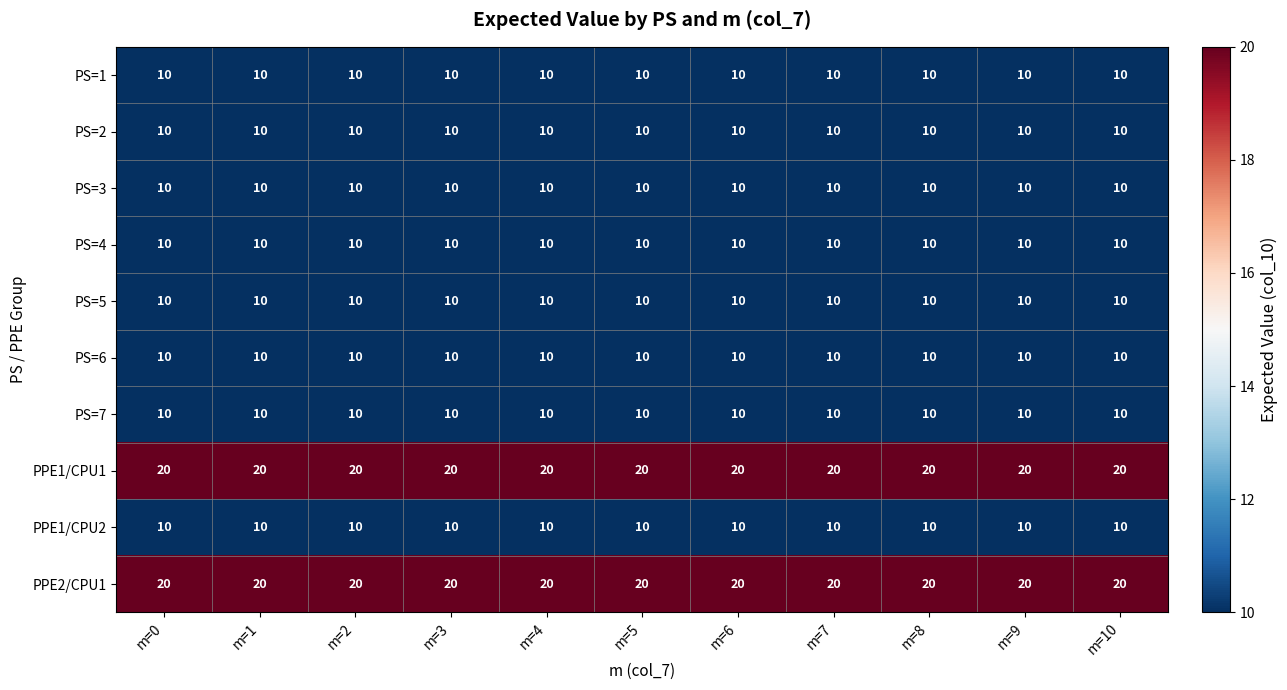

What is the difference between the highest and lowest values at m=3?

10